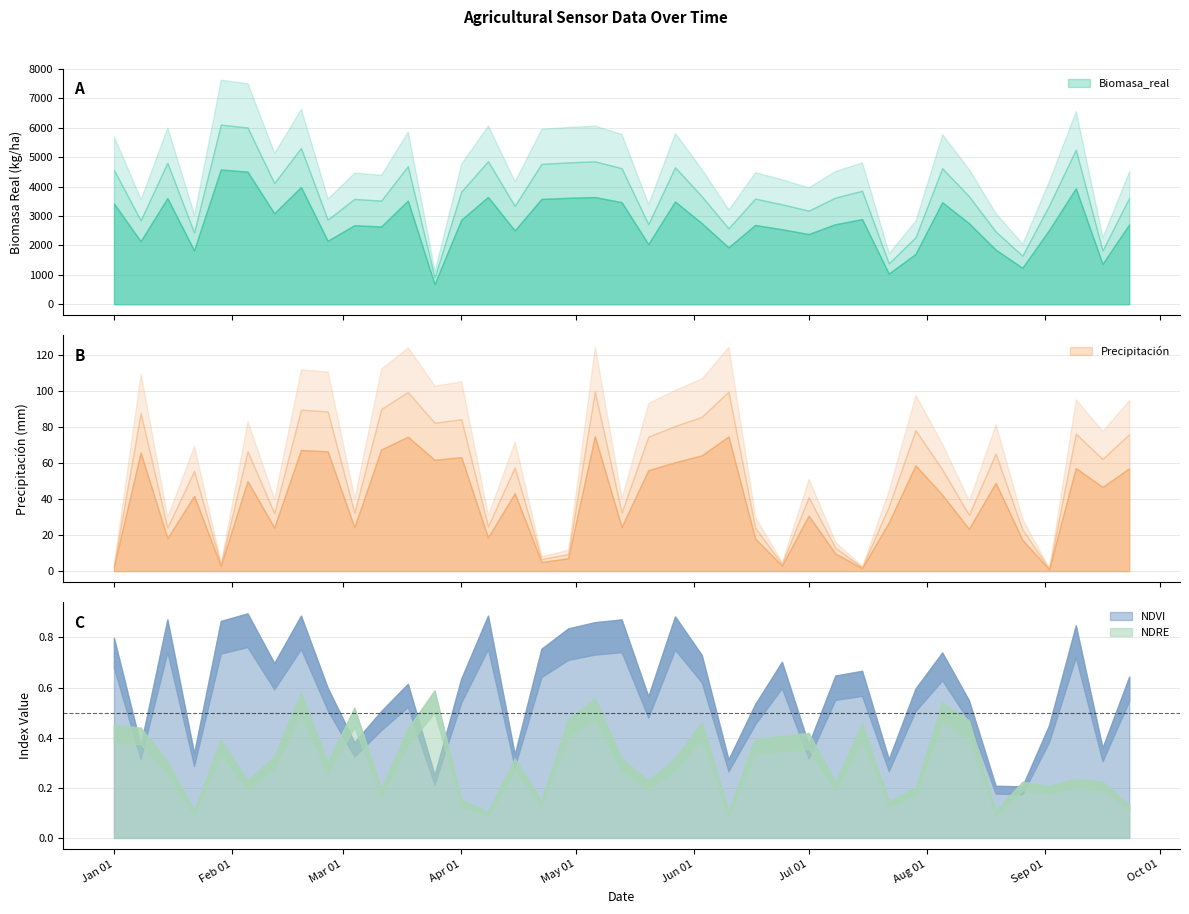

What is the total value across all series at 26?

3225.4